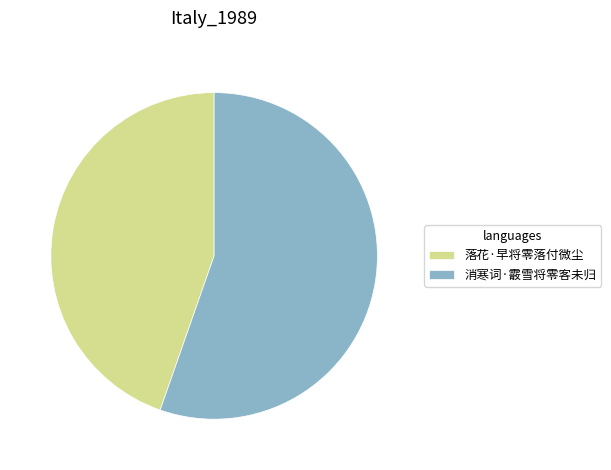

Is 消寒词·霰雪将零客未归 the majority of the pie?

Yes